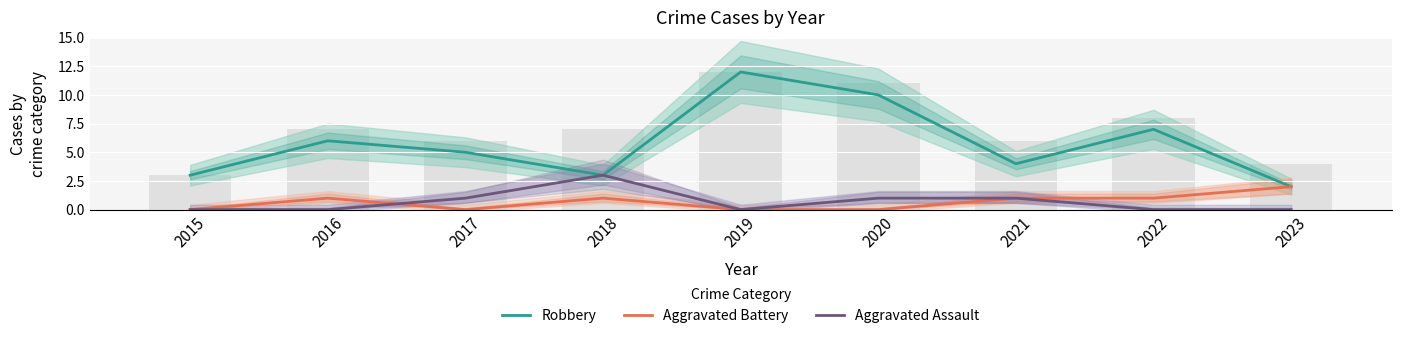

Reading left to right, what are all the values shown in this chart?

Robbery: 3	6	5	3	12	10	4	7	2
Aggravated Battery: 0	1	0	1	0	0	1	1	2
Aggravated Assault: 0	0	1	3	0	1	1	0	0